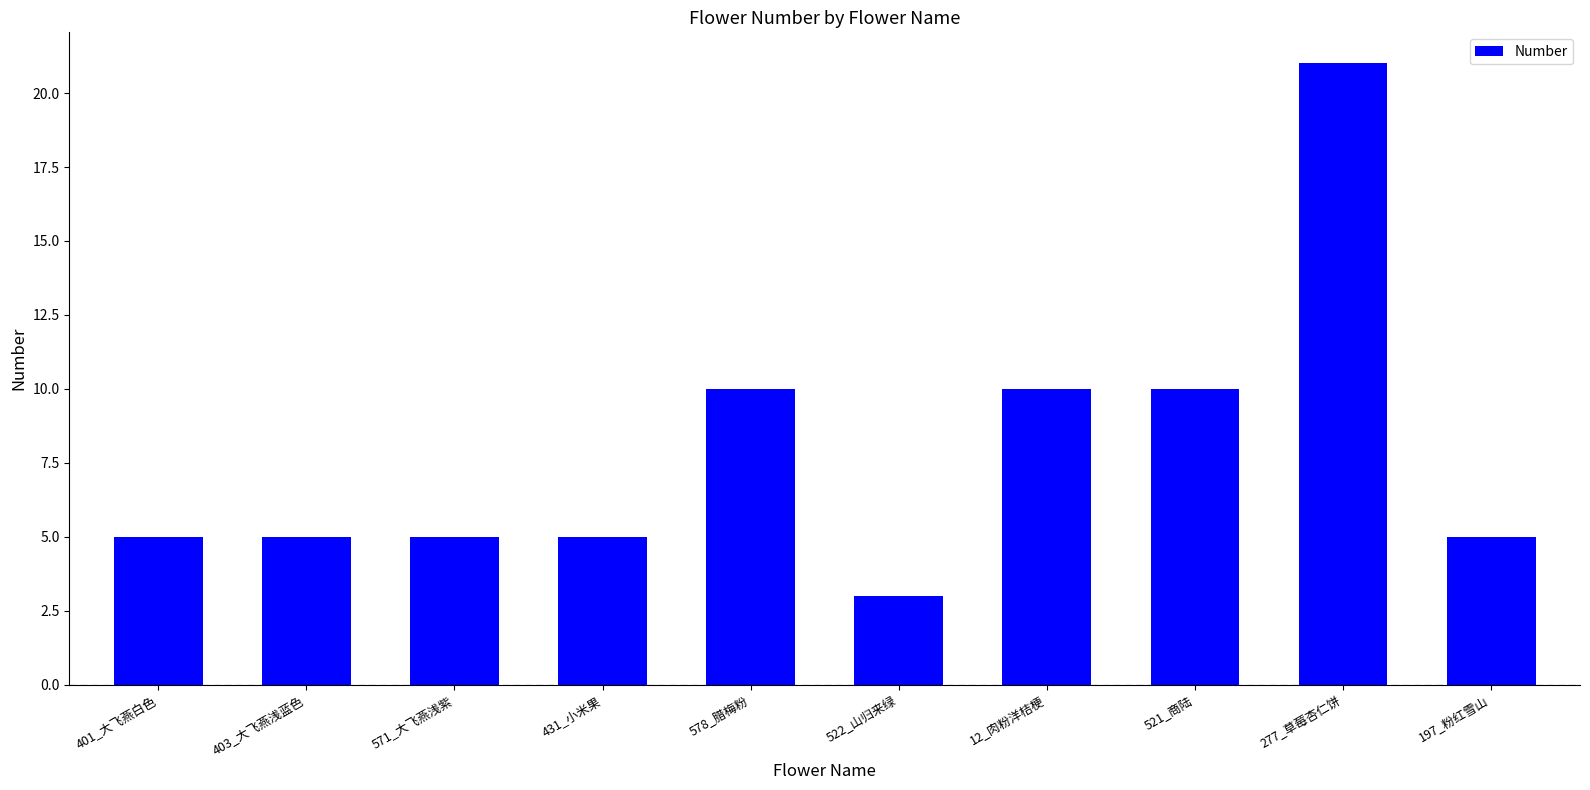

Are the bars horizontal?

No